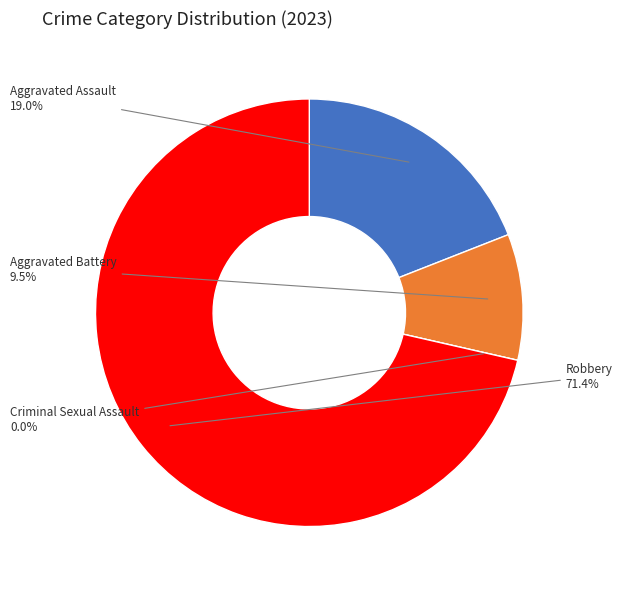

What is the change in value from Aggravated Battery to Robbery?

+13